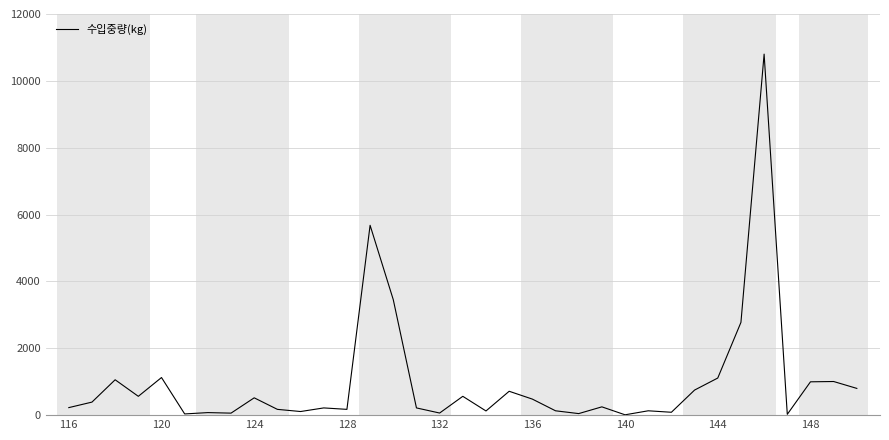

What is the difference between the maximum and minimum values?

10790